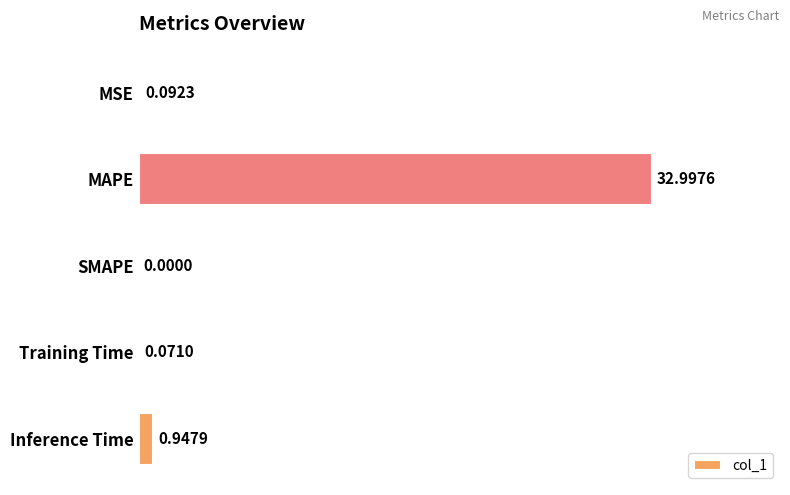

What is the sum of all values?

34.1